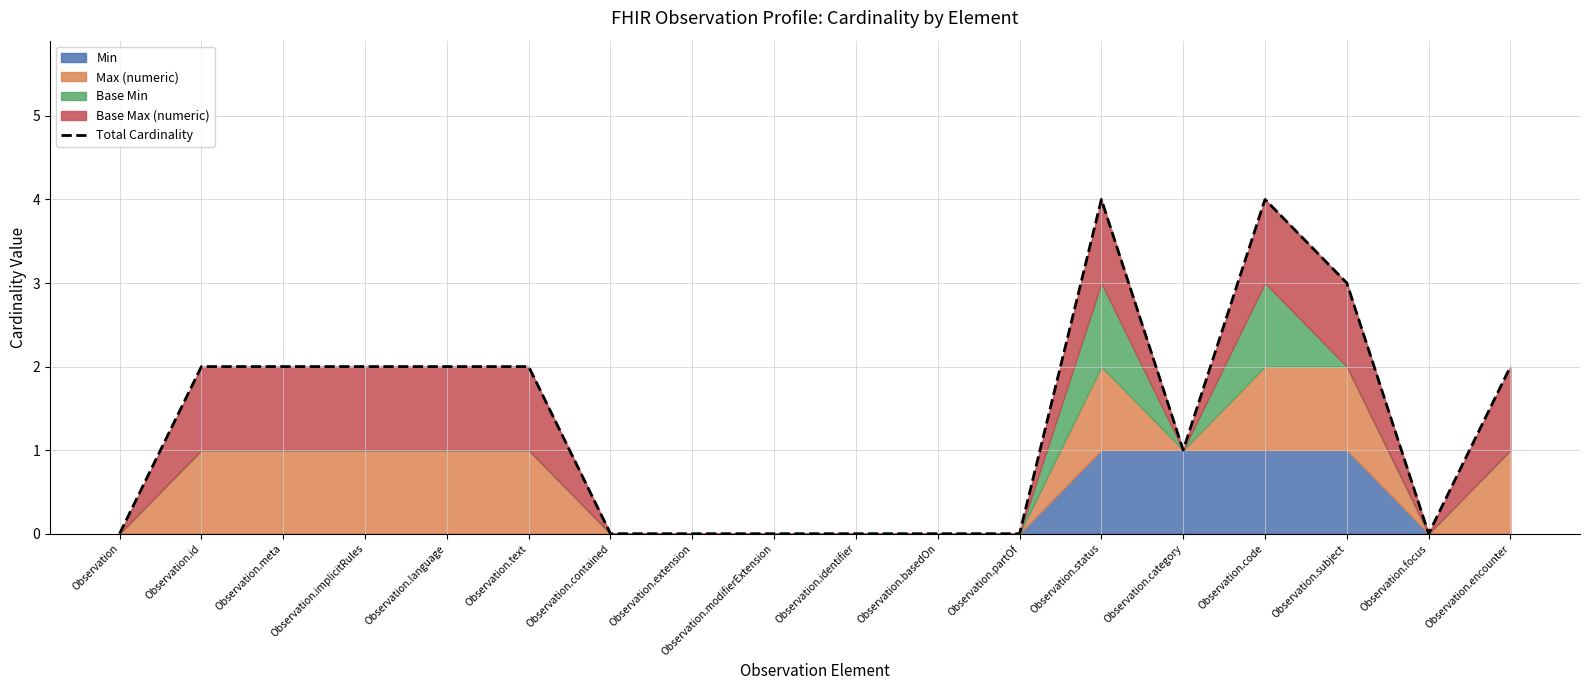

What is the change in value from Observation.id to Observation.basedOn?

-2